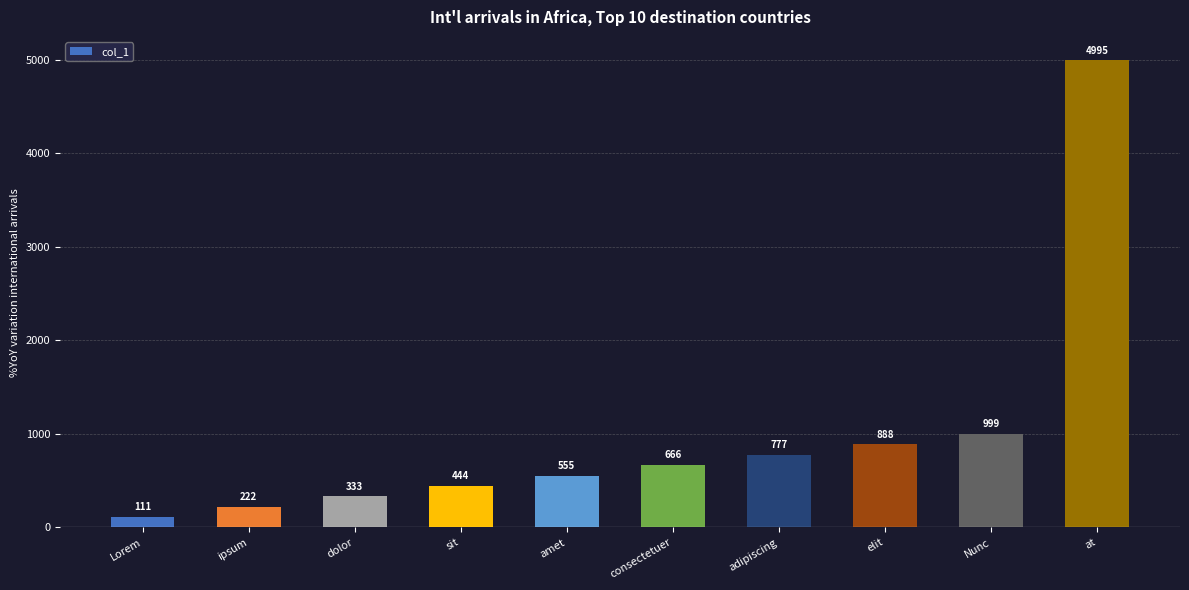

Where is the data nearest to the value 2553?

Nunc